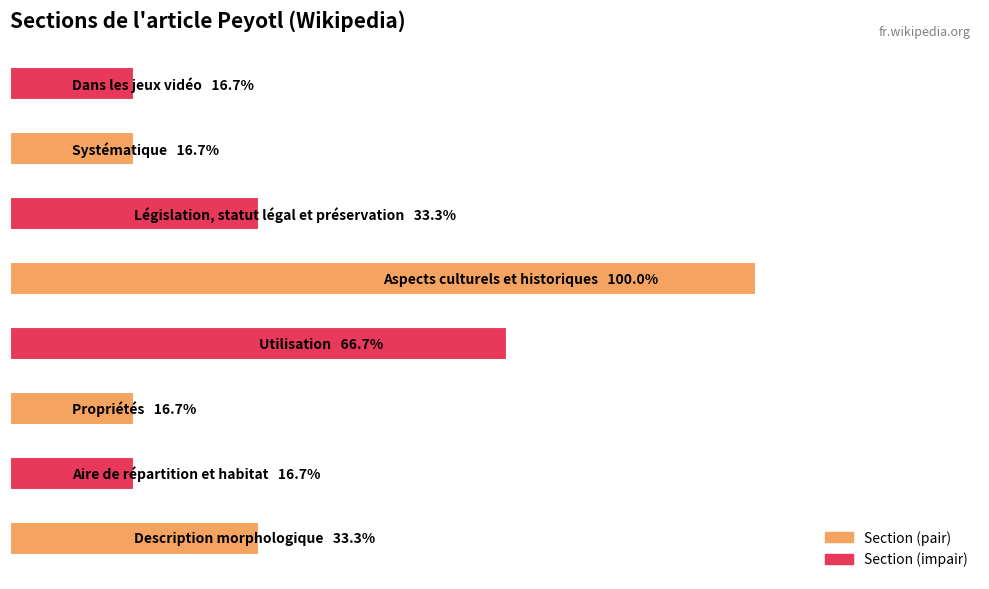

Does the chart contain any negative values?

No